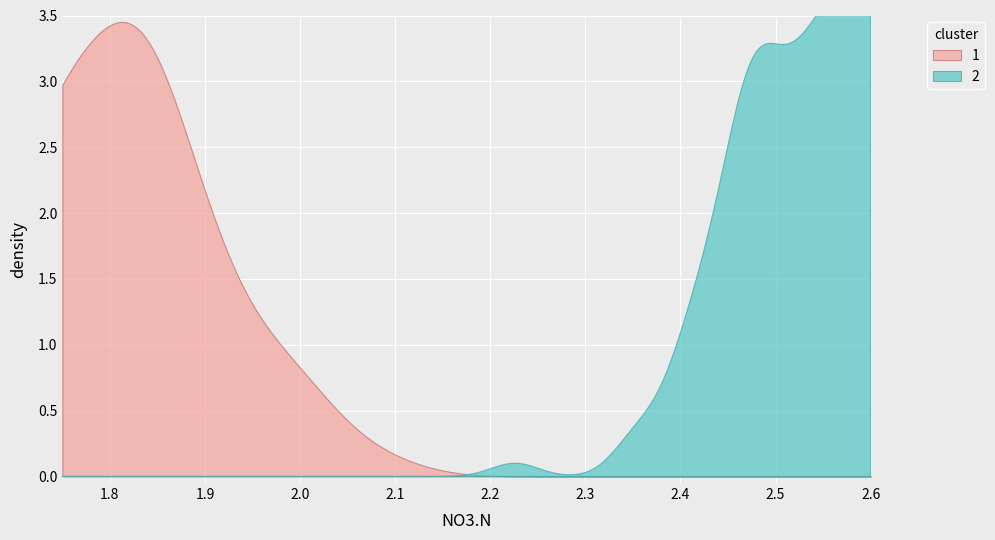

List the series in order of their overall mean, lowest first.

2, 1